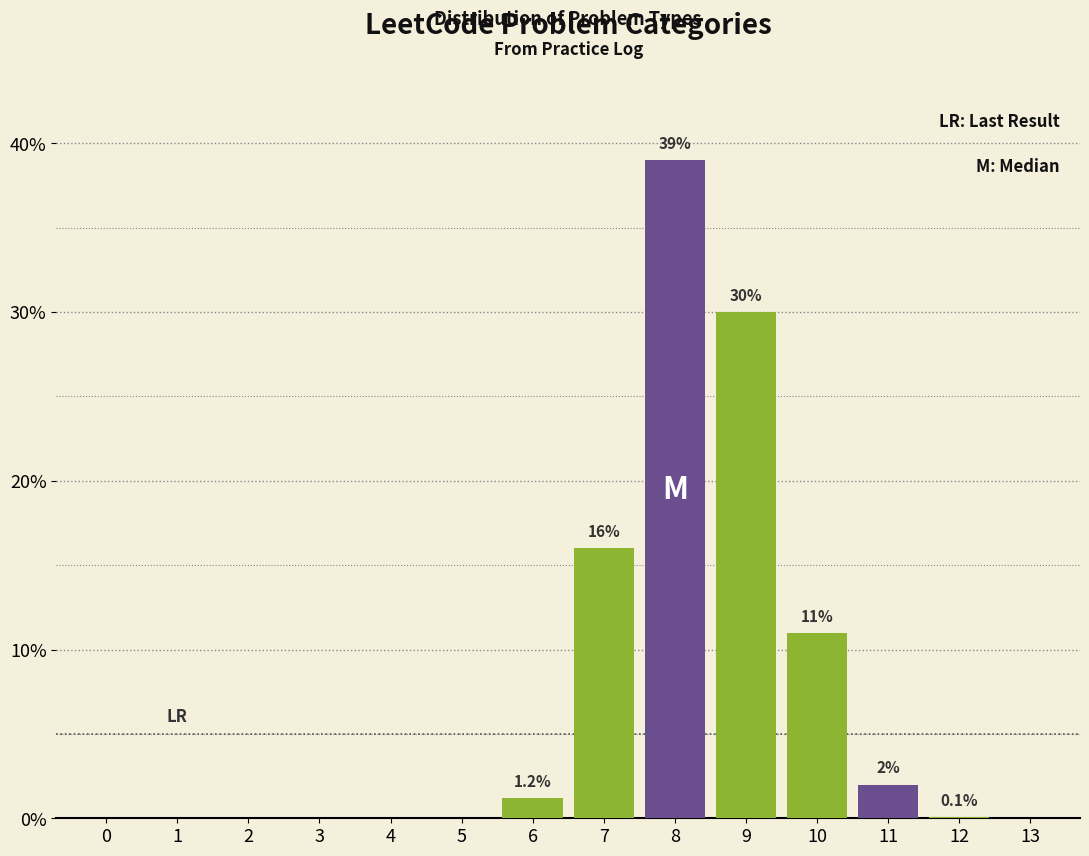

Reading left to right, transcribe all the data shown in this chart.

0=0.0	1=0.0	2=0.0	3=0.0	4=0.0	5=0.0	6=1.2	7=16.0	8=39.0	9=30.0	10=11.0	11=2.0	12=0.1	13=0.0